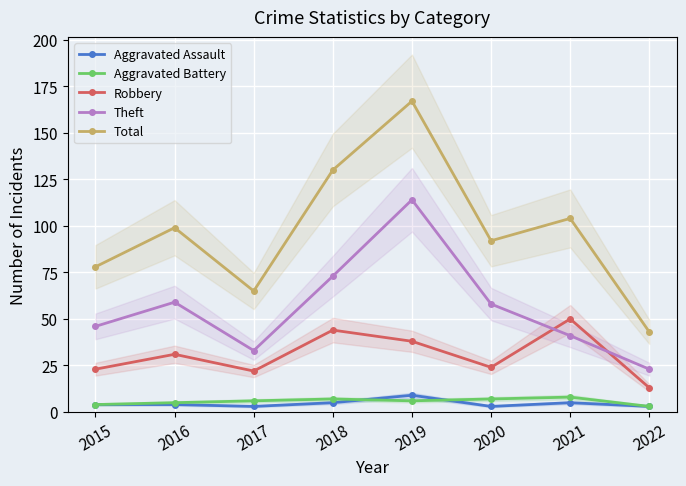

Where is the first local minimum for Aggravated Battery?

2019